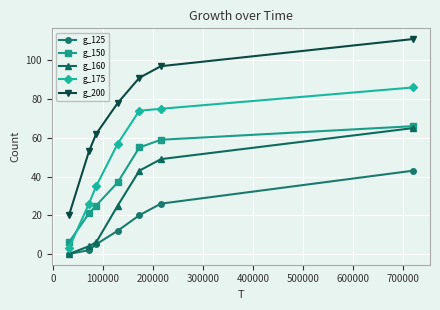

What is the highest value of the g_125 series?

43